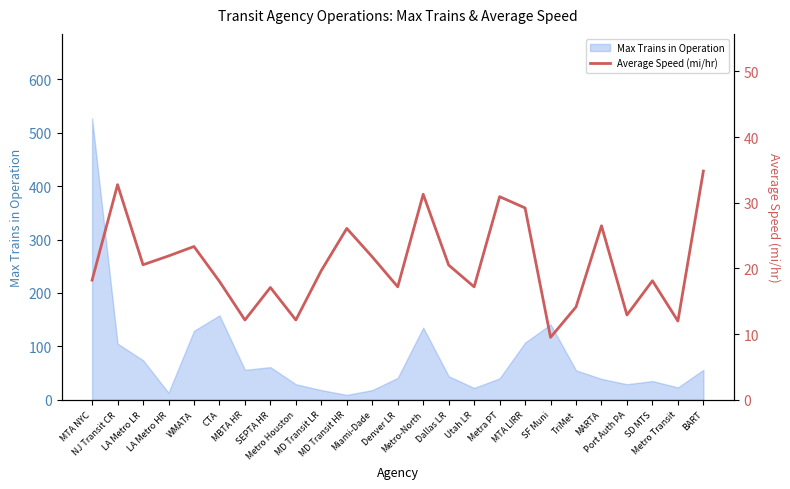

True or false: the data shows 30.9 at Metra PT.

True